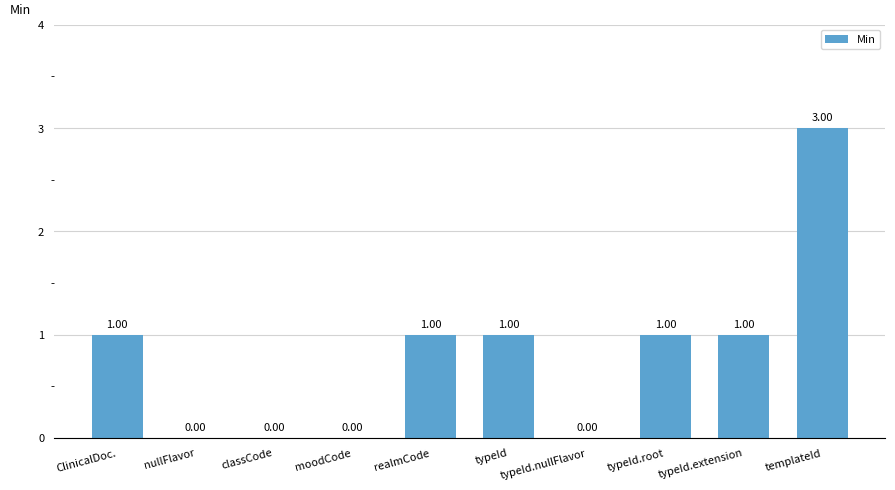

Which category has the highest value across all series?

templateId